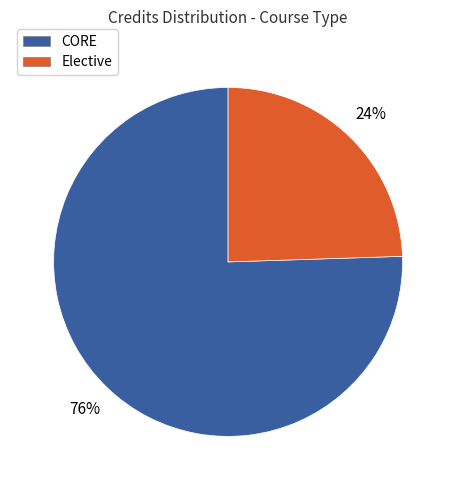

Is it true that Elective is 24% of the pie?

True